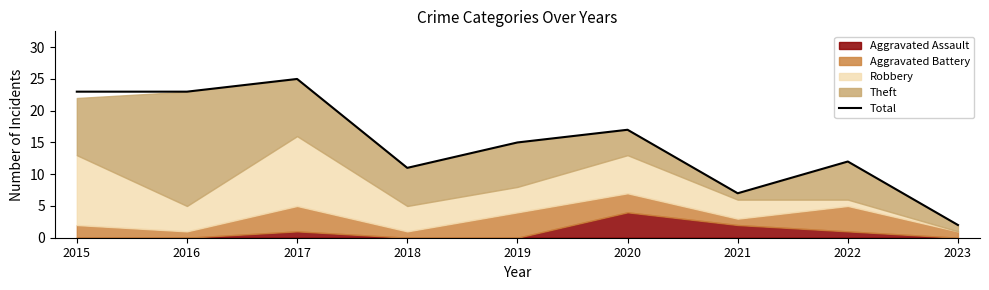

What is the difference between the maximum and second lowest values?

18